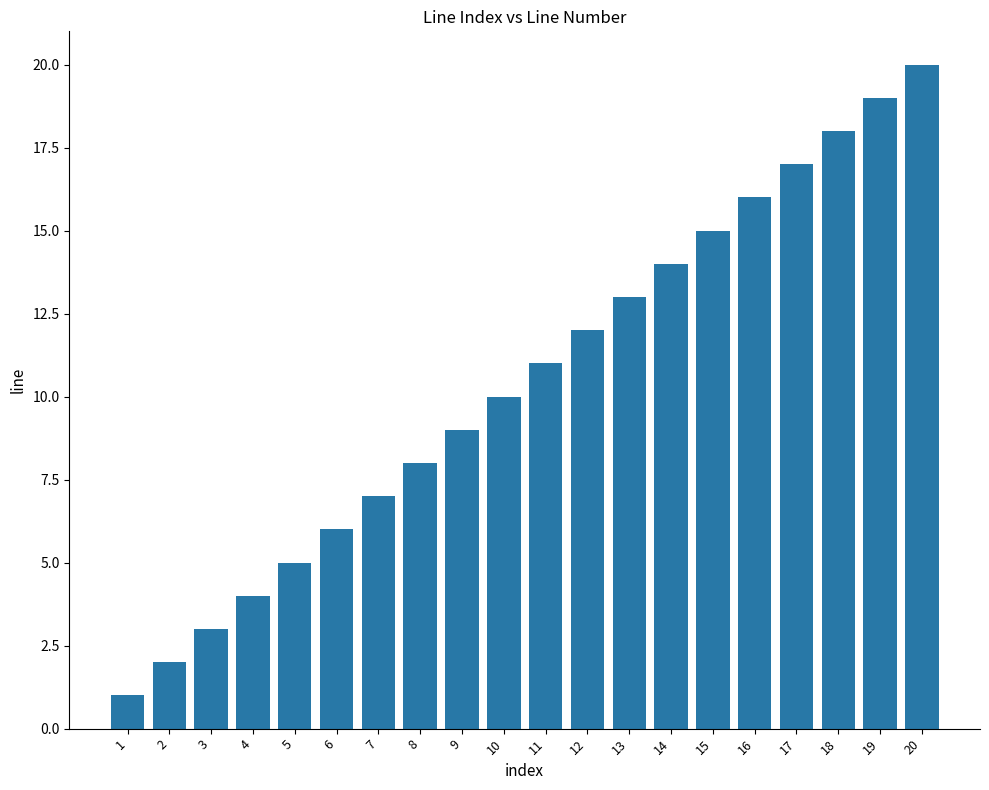

What is the sum of the values at 6 and 10?

16